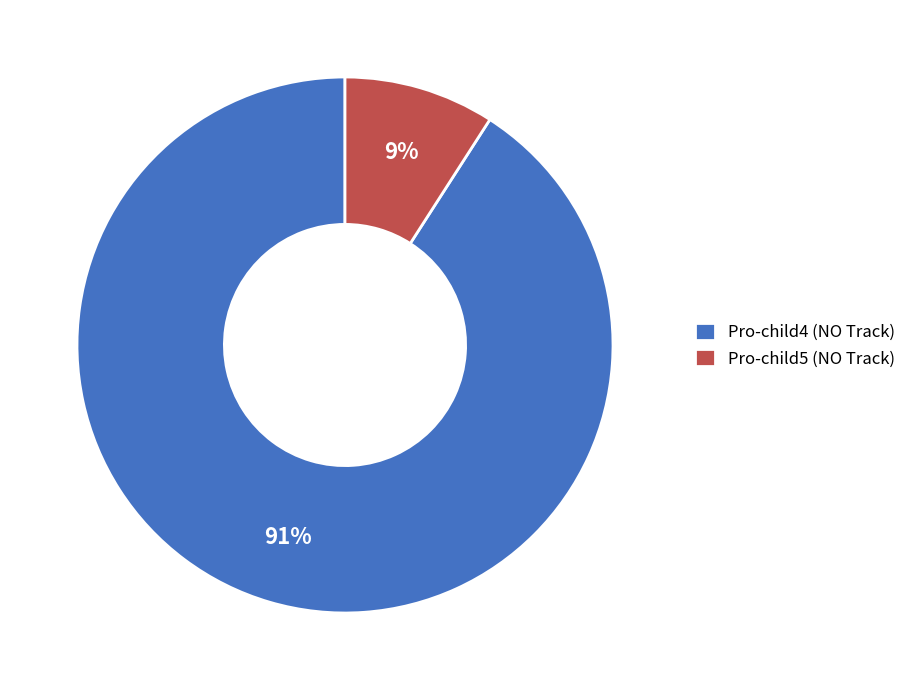

To the nearest percent, what is the difference between the Pro-child5 (NO Track) and Pro-child4 (NO Track) slice percentages?

82%